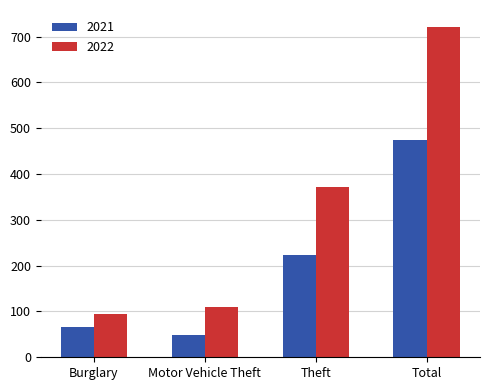

What is the label of the 3rd bar from the right?

Motor Vehicle Theft